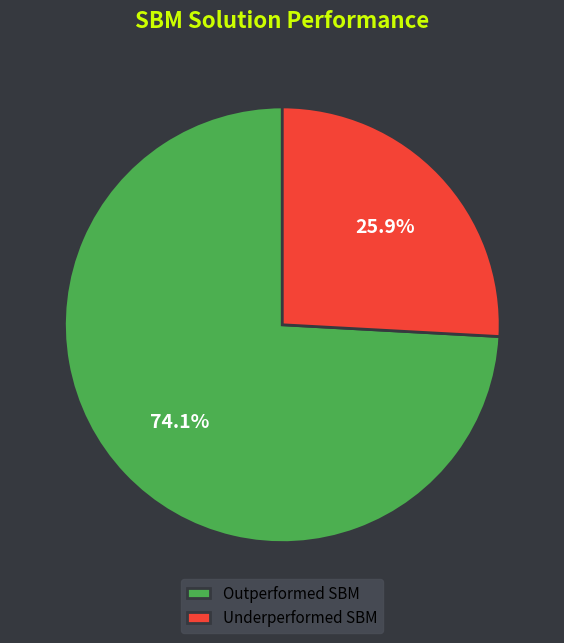

How many segments does this pie chart have?

2